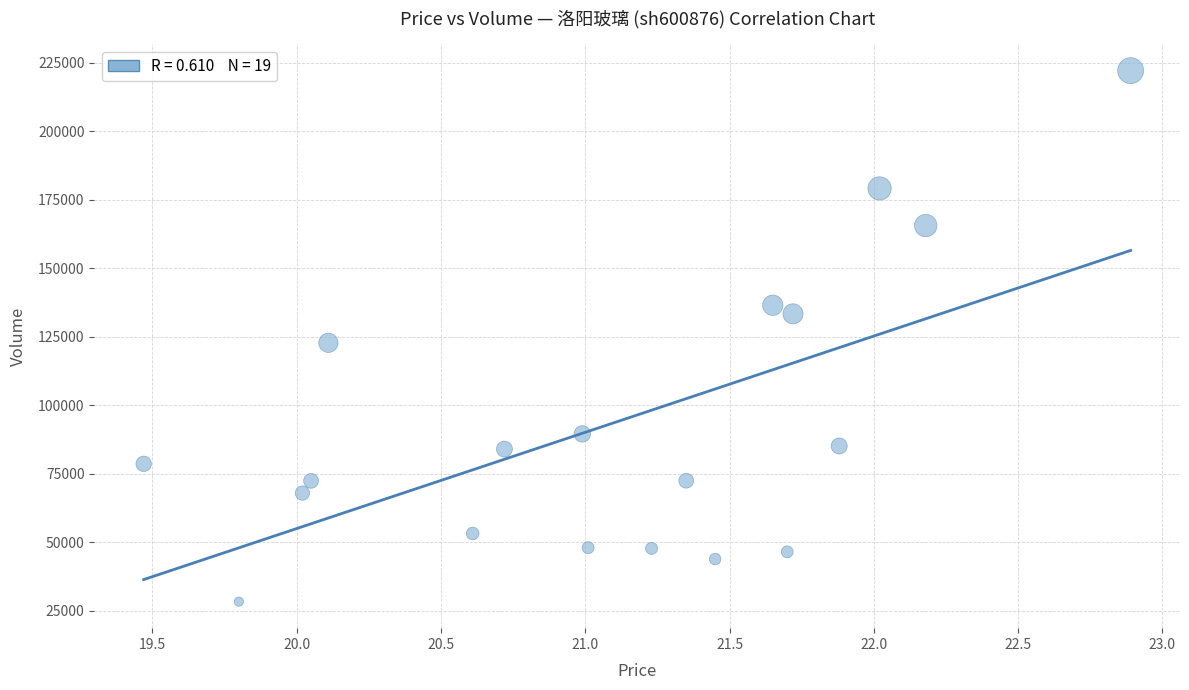

What Y value in the scatter plot is closest to 125209?

122773